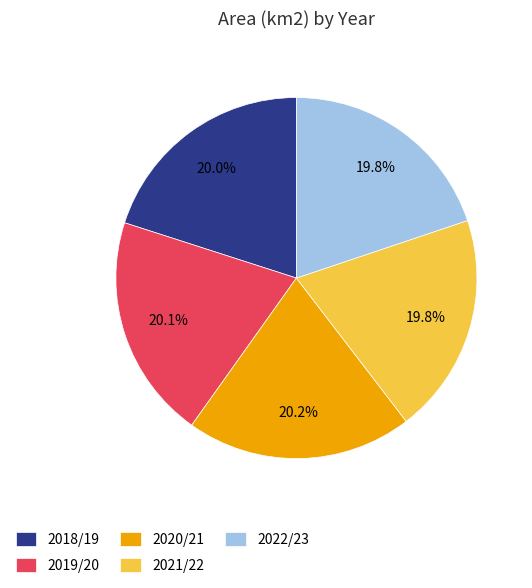

What is the ratio of the value at 2022/23 to the value at 2021/22?

1.0